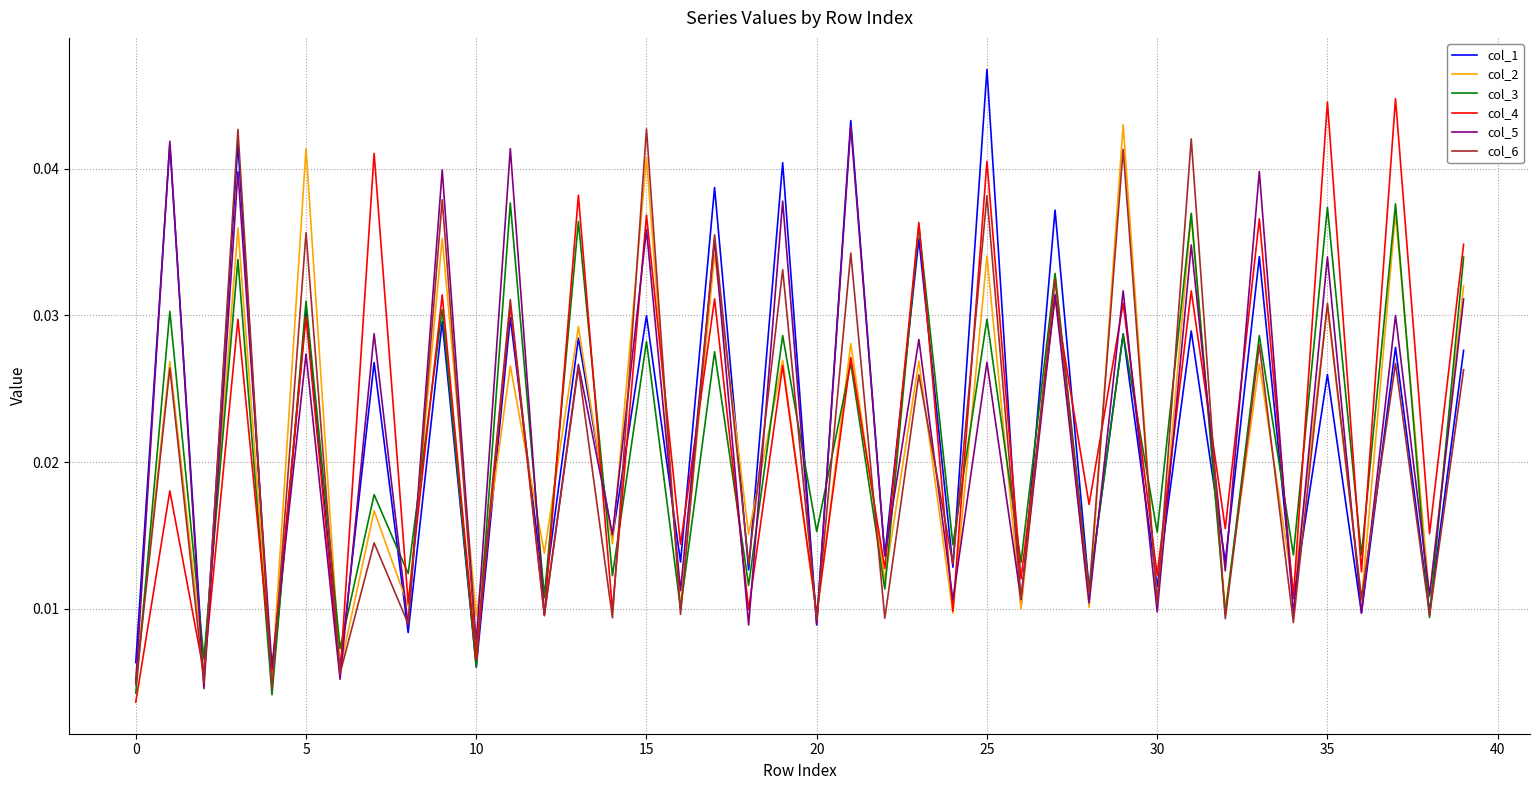

Which category has the highest value across all series?

25